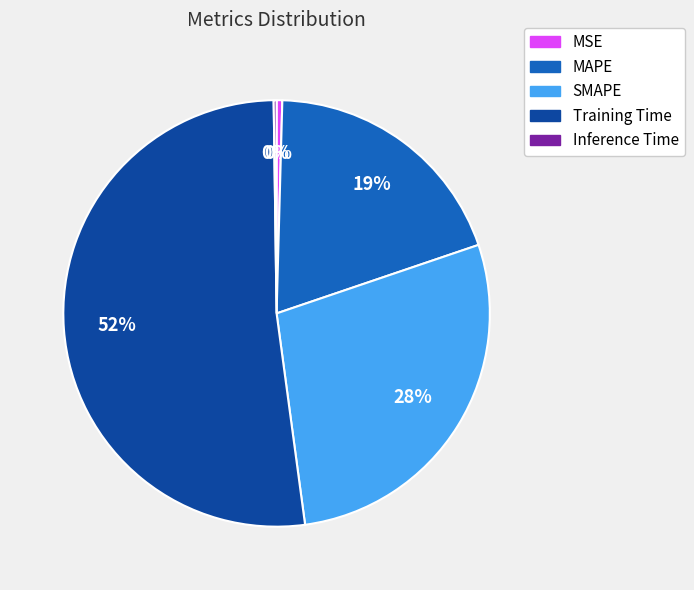

Is it true that MSE is 0% of the pie?

True